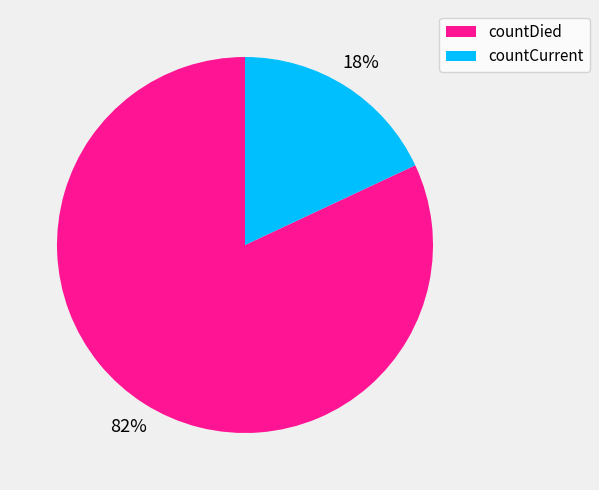

Combined, do countCurrent and countDied account for over 50%?

Yes